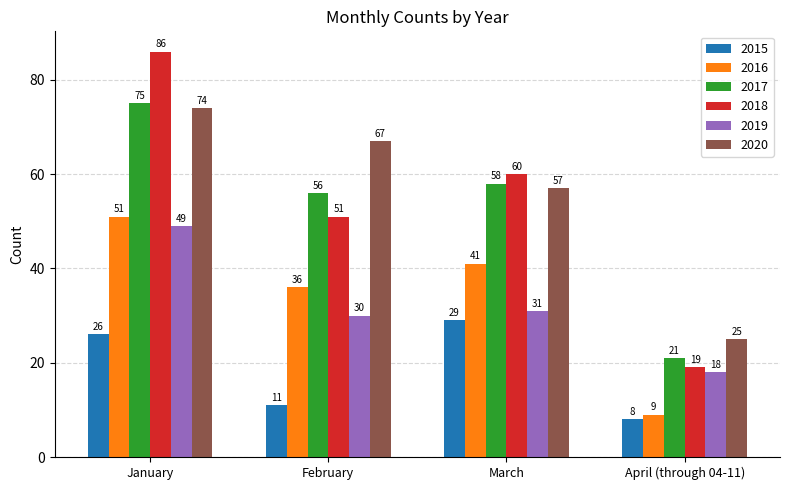

Does the chart contain any negative values?

No